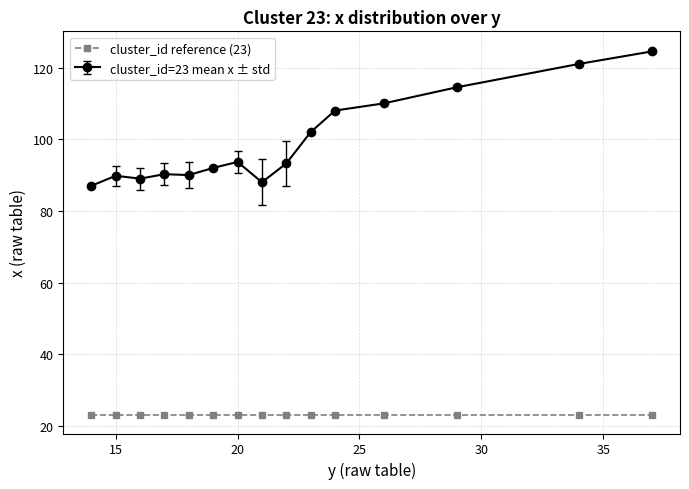

How many data points in cluster_id=23 mean x ± std are above 93?

8